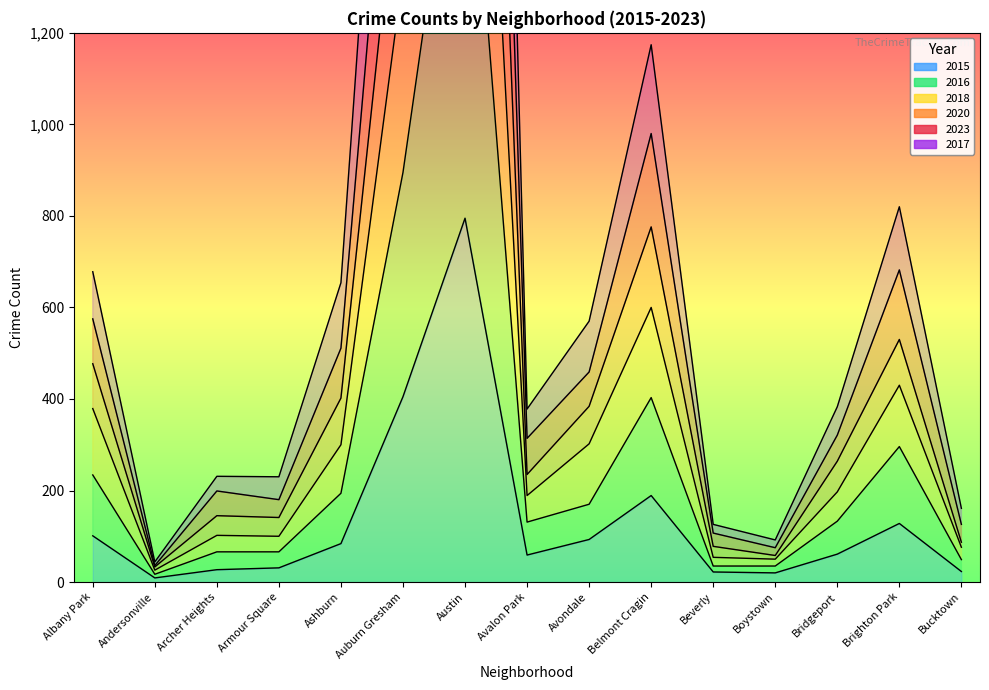

In 2016, how many points are higher than both neighbors (excluding endpoints)?

3